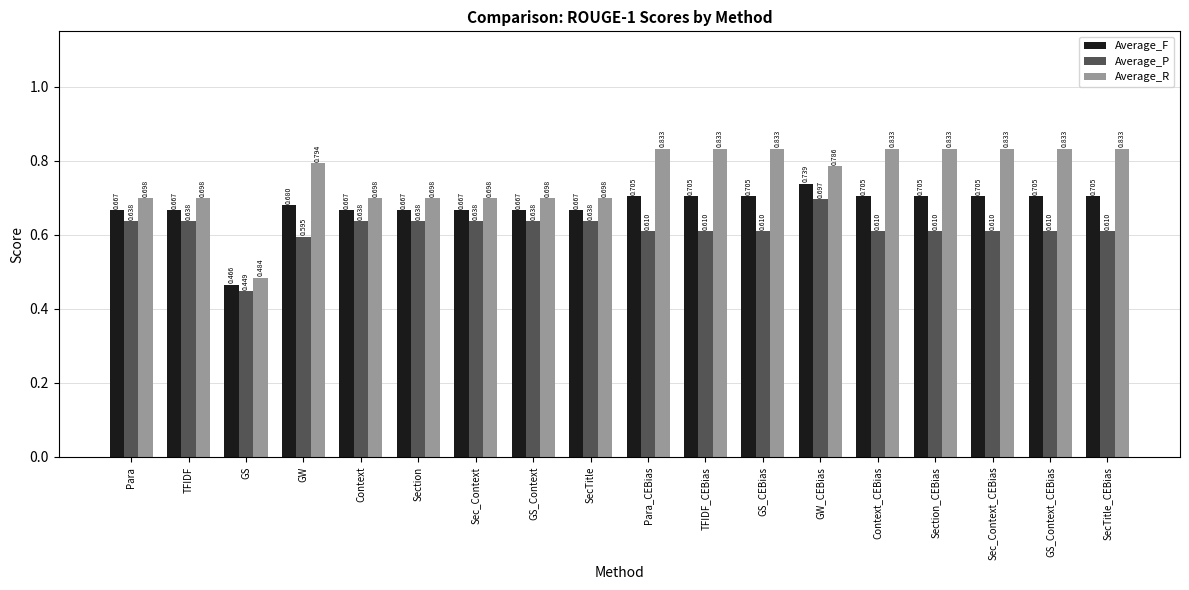

Count the number of data series in this chart.

3